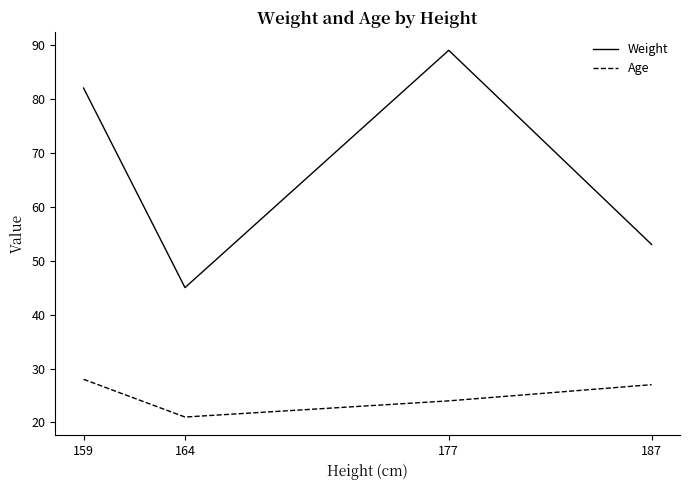

What is the maximum value shown in the chart?

89